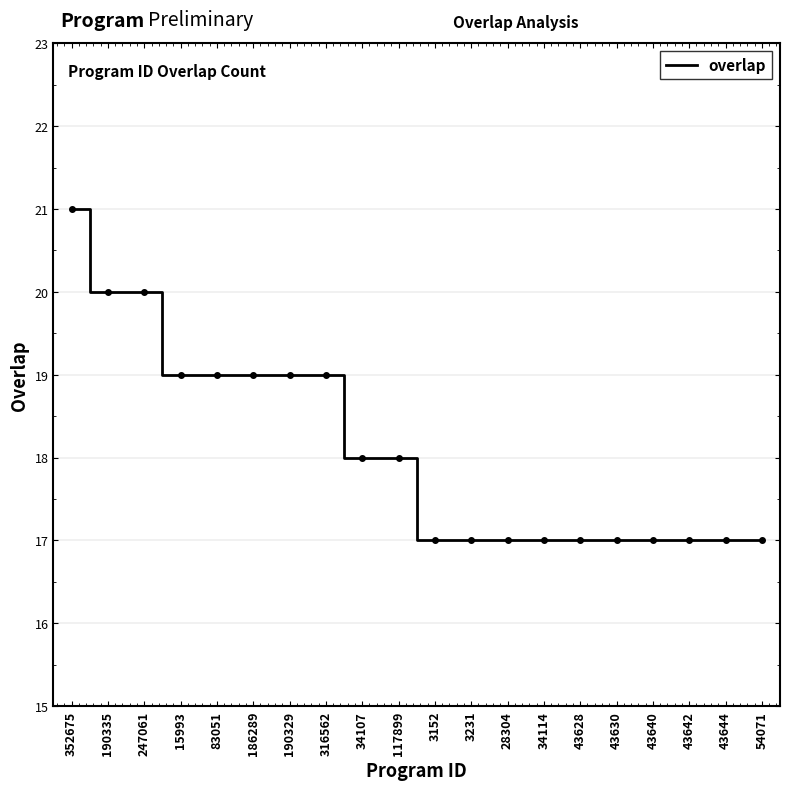

Is it true that the value at 28304 is 17?

True